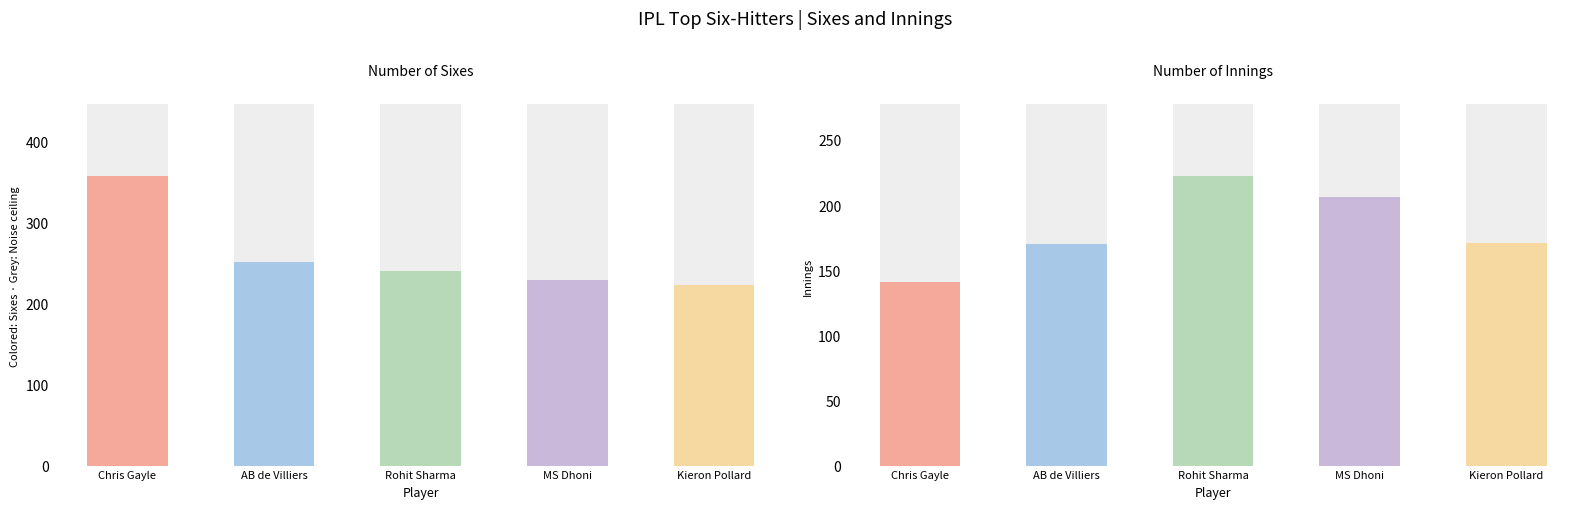

Reading left to right, transcribe all the data shown in this chart.

Sixes: Chris Gayle=357	AB de Villiers=251	Rohit Sharma=240	MS Dhoni=229	Kieron Pollard=223
Innings: Chris Gayle=141	AB de Villiers=170	Rohit Sharma=222	MS Dhoni=206	Kieron Pollard=171